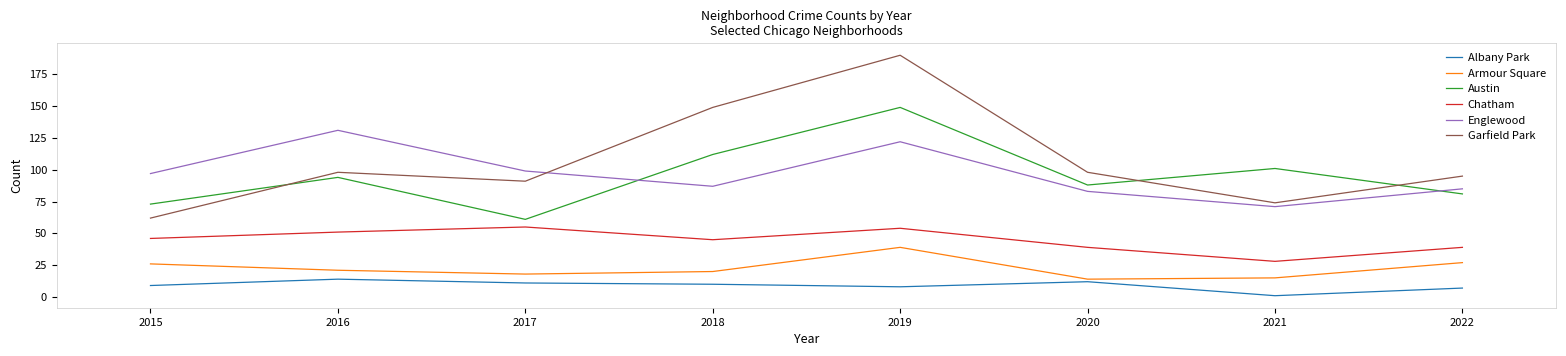

Is the value of Armour Square at 2021 greater than the value of Chatham at 2019?

No